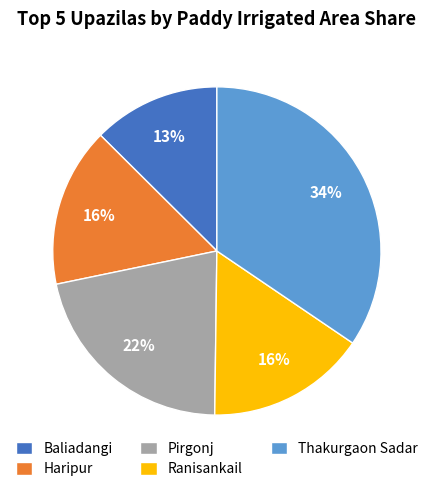

Approximately how many times larger is the value at Ranisankail compared to Pirgonj?

0.7